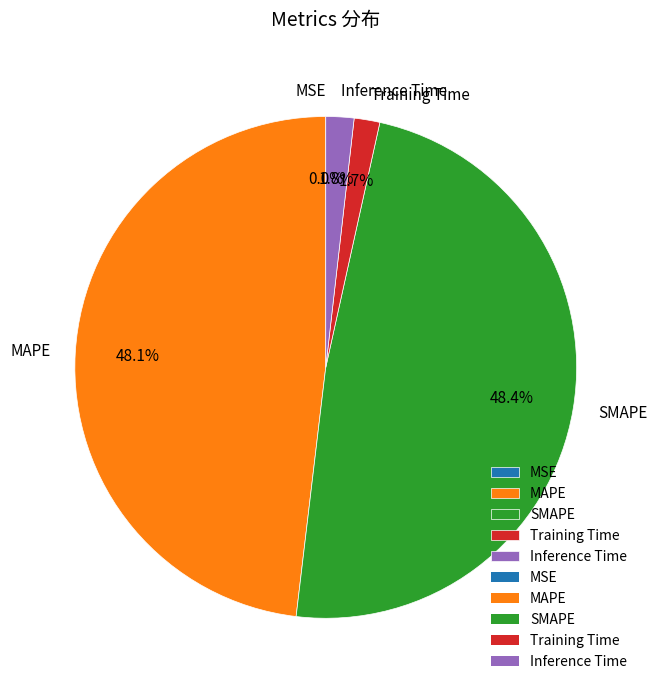

What percentage is NOT represented by SMAPE?

51.6%